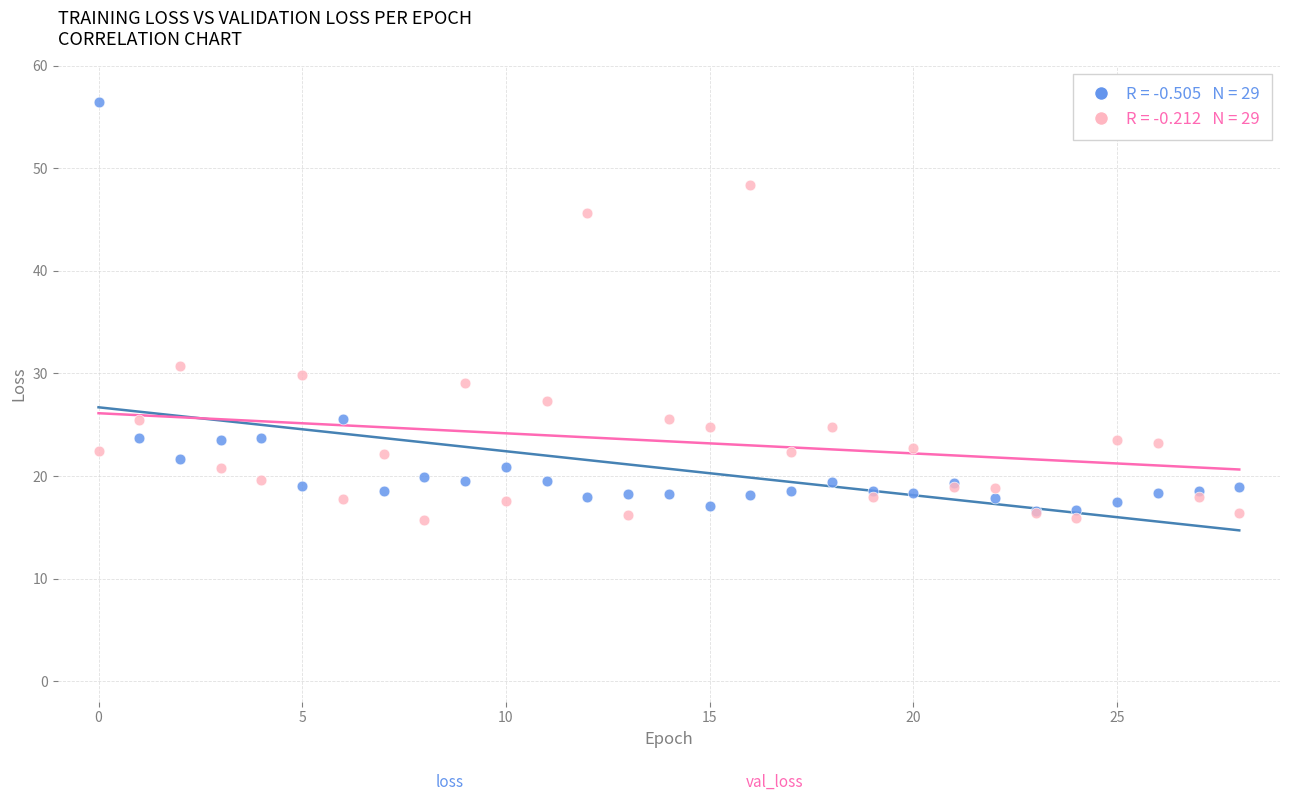

Across all series, what Y value is closest to 36?

30.7